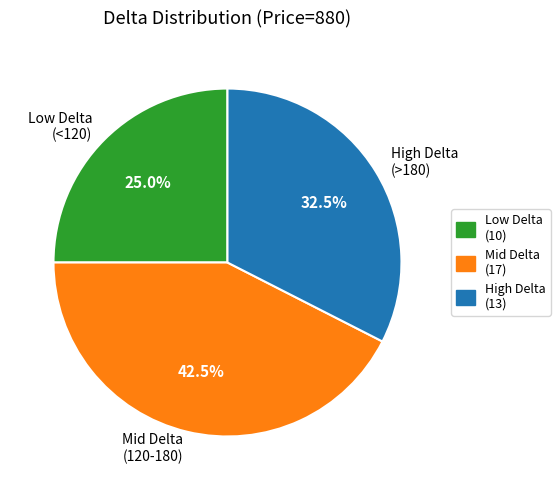

How many segments does this pie chart have?

3